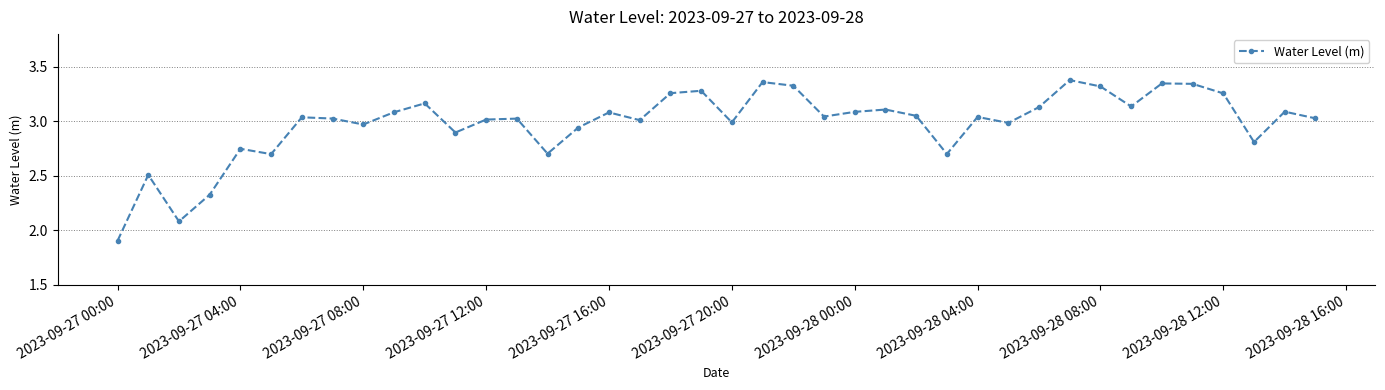

What is the sum of all values?

119.3